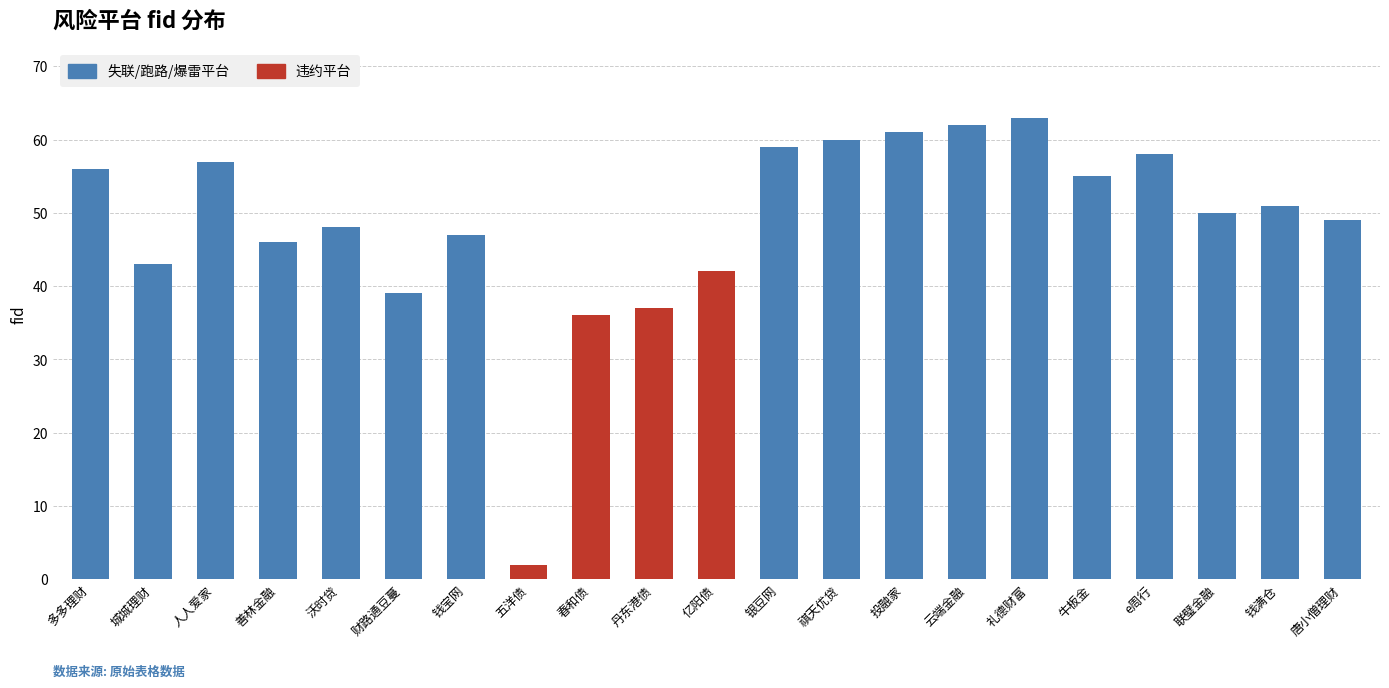

What is the average value?

49